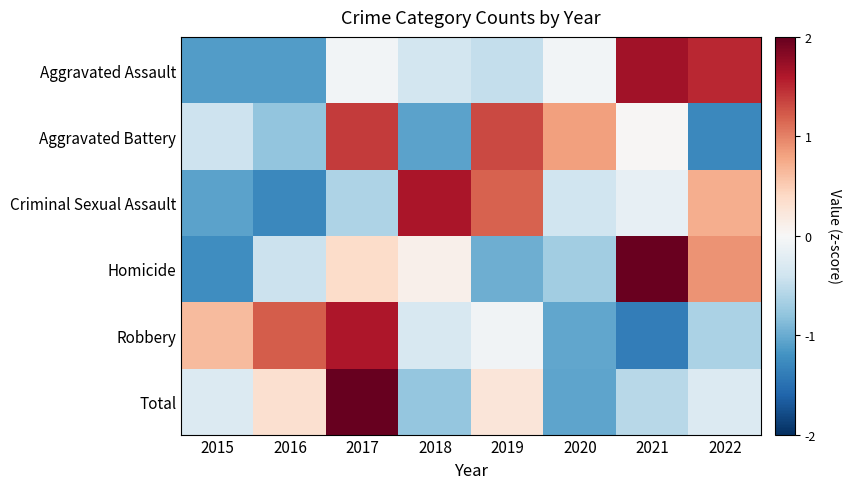

At how many categories does at least one series exceed 0?

8